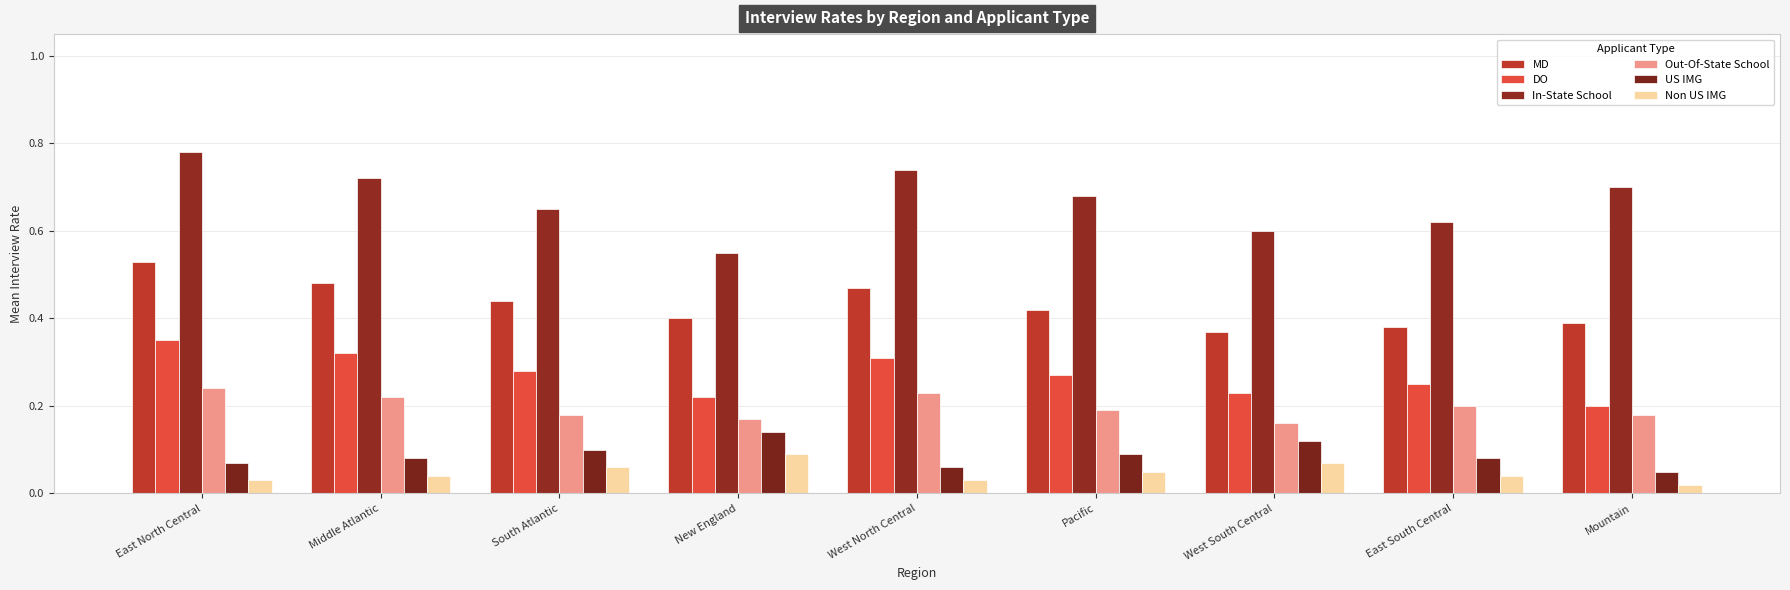

What is the minimum value for US IMG?

0.1